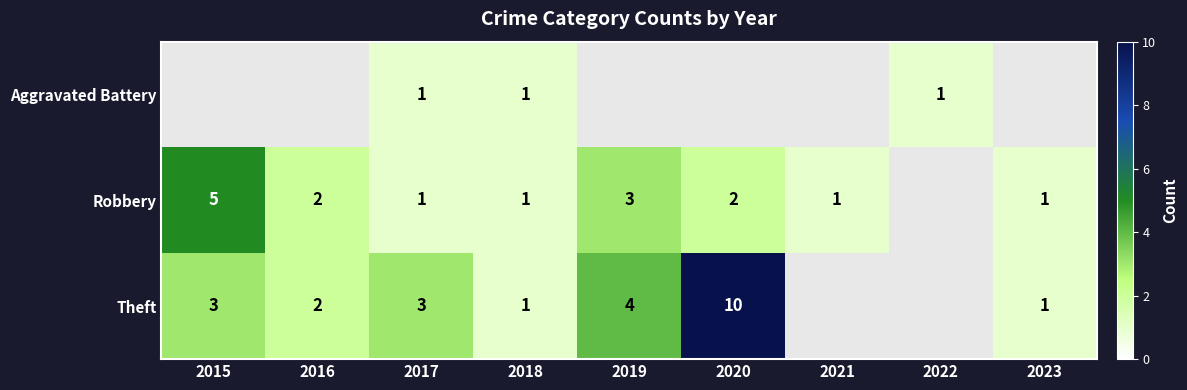

Is it true that Robbery equals 5 at 2015?

True